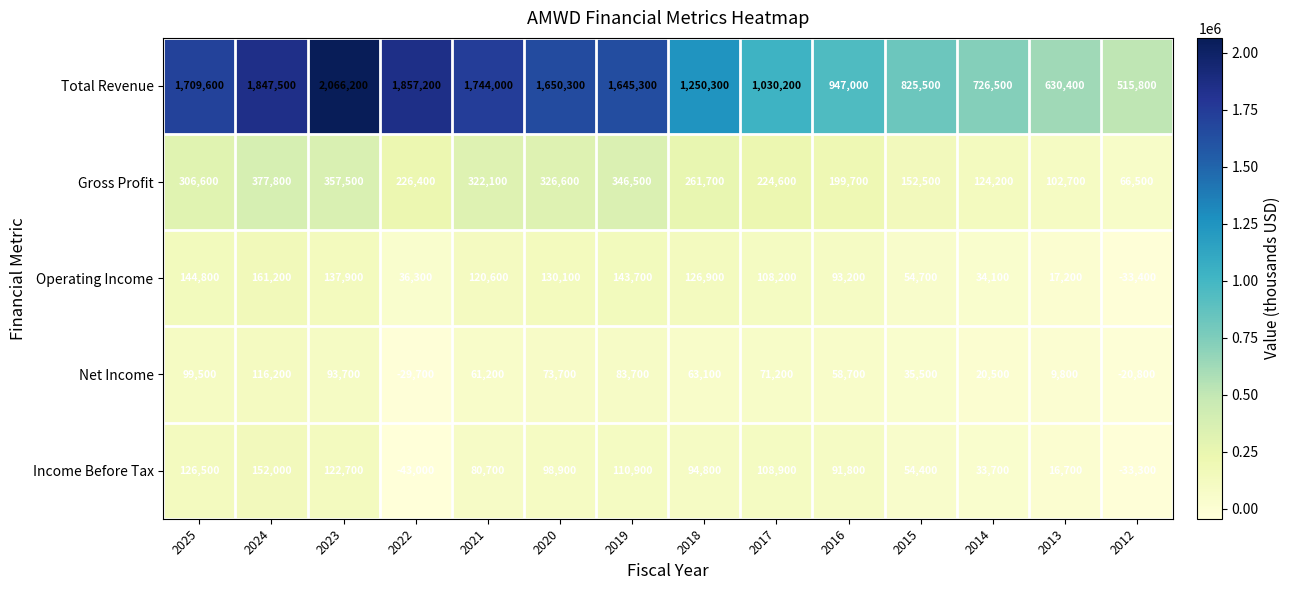

What is the total value across all series at 2013?

776800